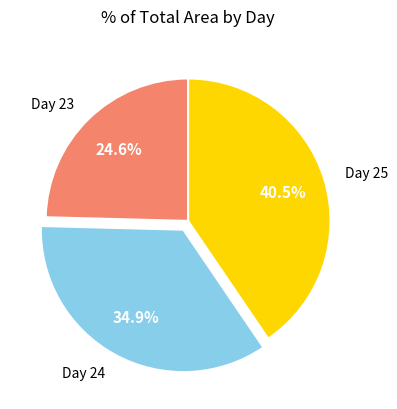

How many segments does this pie chart have?

3